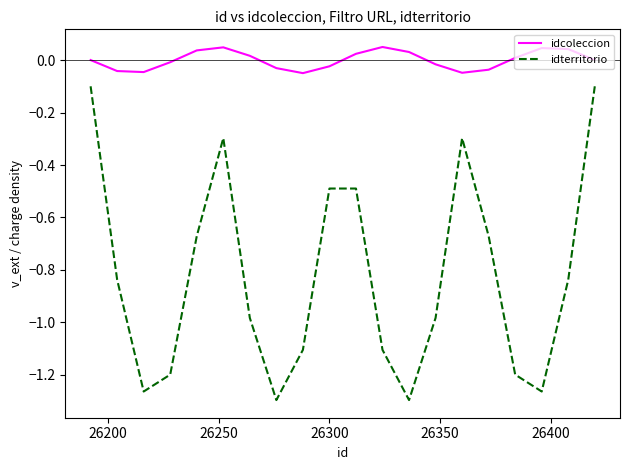

Rank the series by their average value, from highest to lowest.

idcoleccion, idterritorio